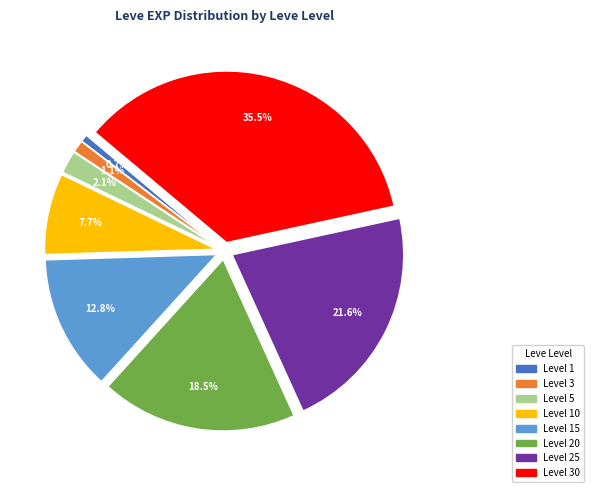

Is there any slice that represents more than half of the pie?

No